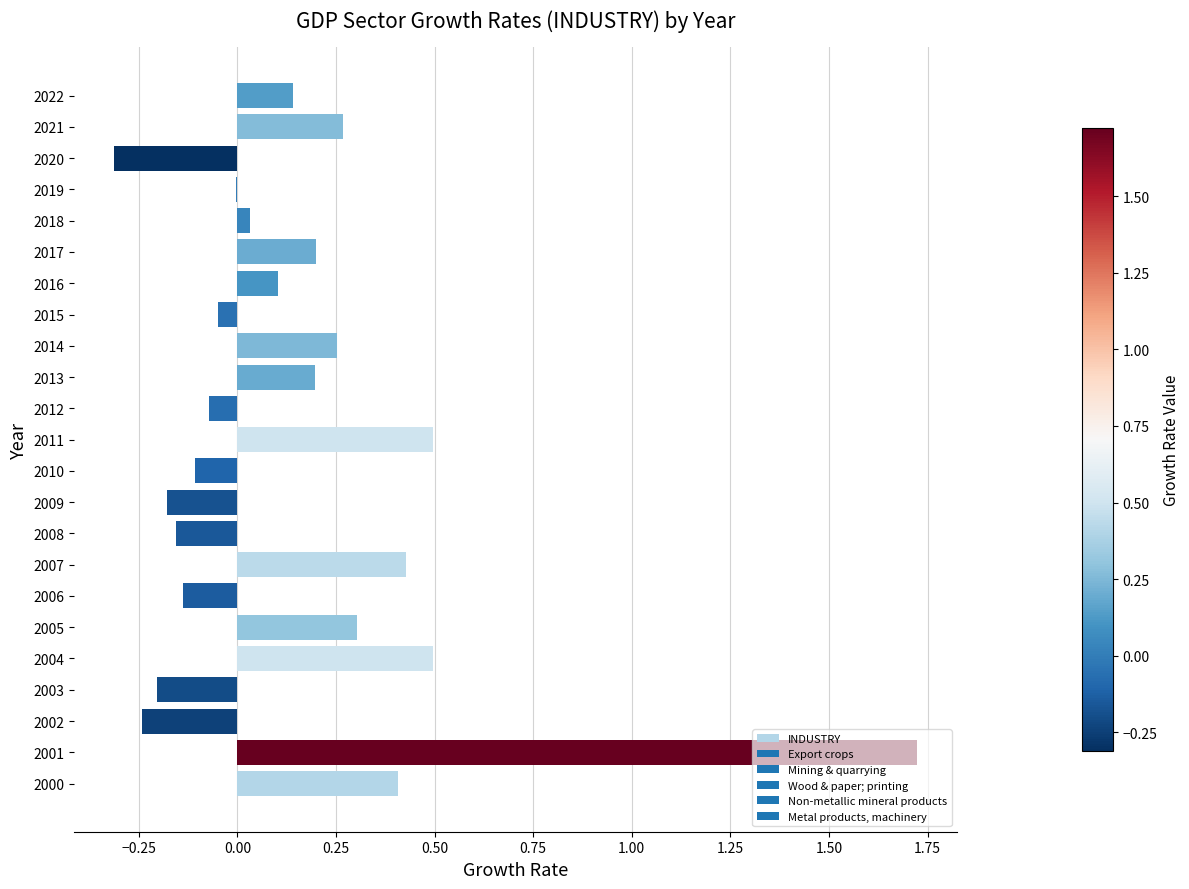

What is the change in value from 2000 to 2016?

-0.3